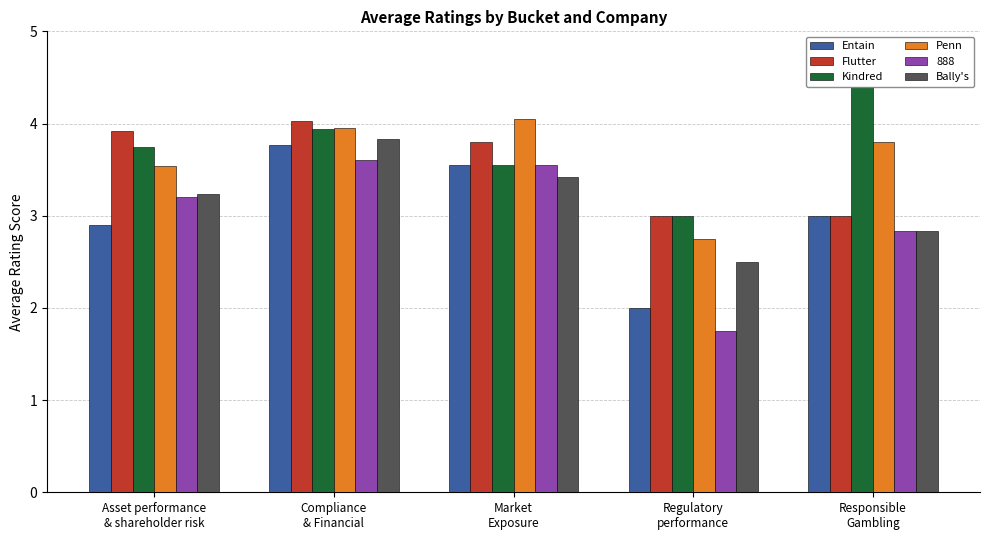

What is the difference between the Entain values at Market
Exposure and Regulatory
performance?

1.6